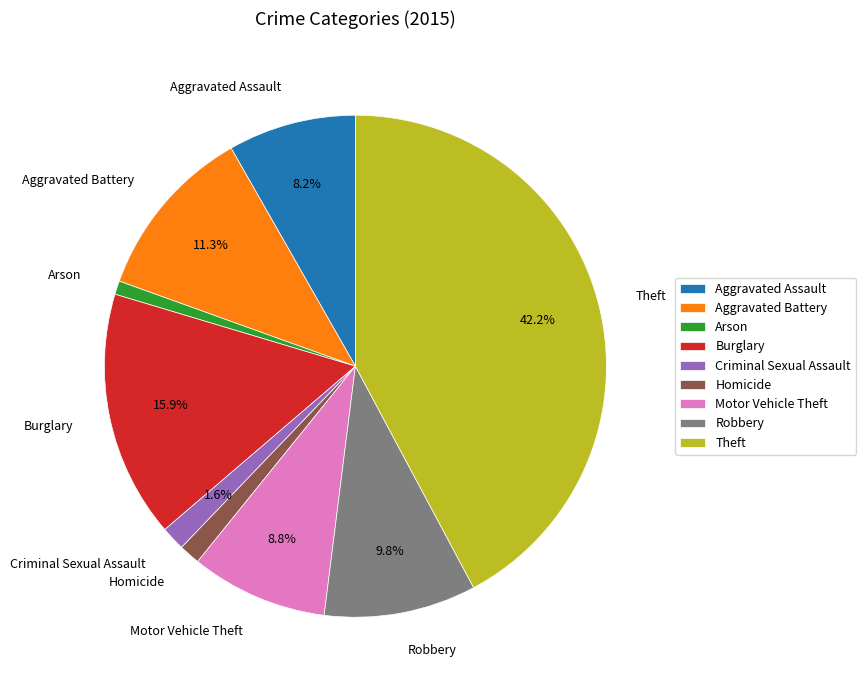

True or false: Robbery accounts for 1% of the total.

False